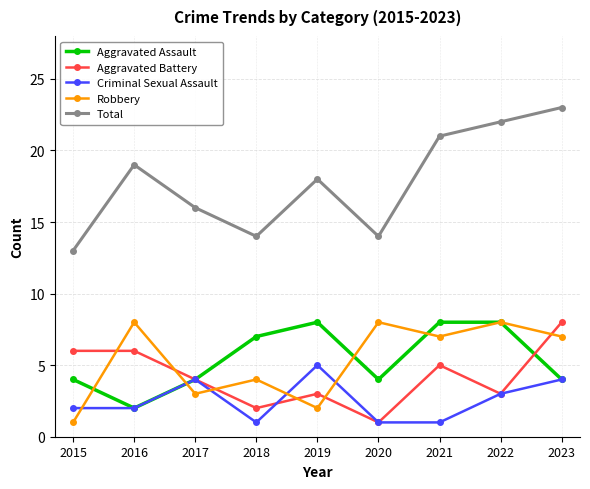

Between 2017 and 2020, which series saw the biggest shift?

Robbery